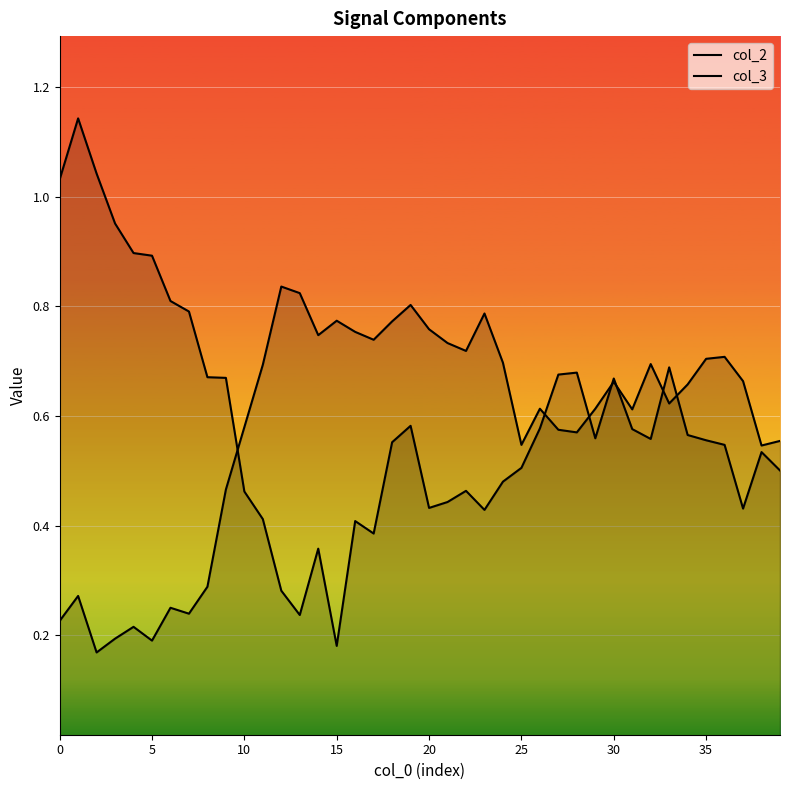

True or false: col_2 and col_3 cross at least once.

True